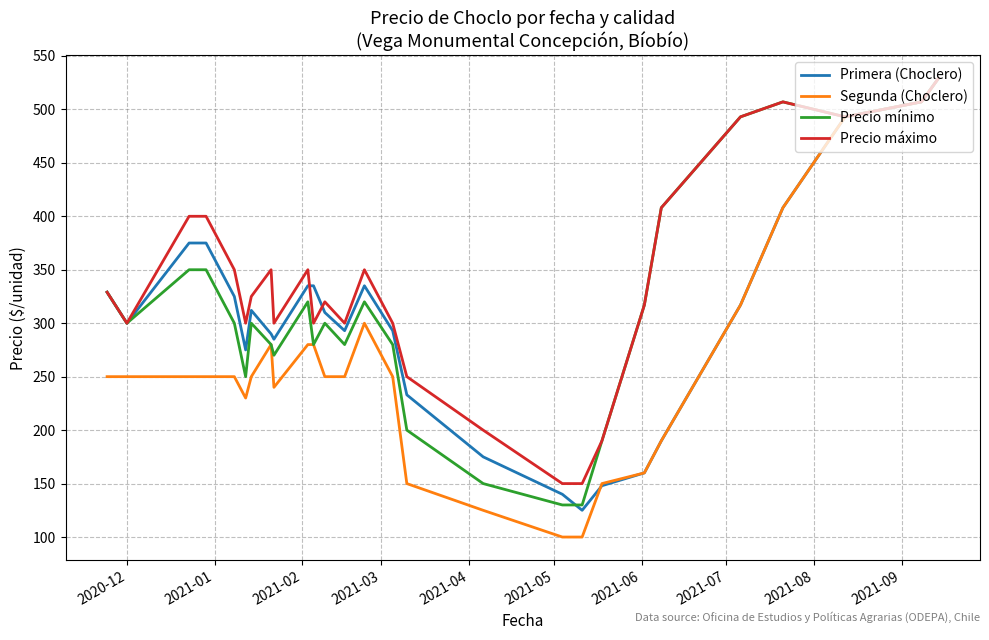

What is the maximum value for Precio máximo?

529